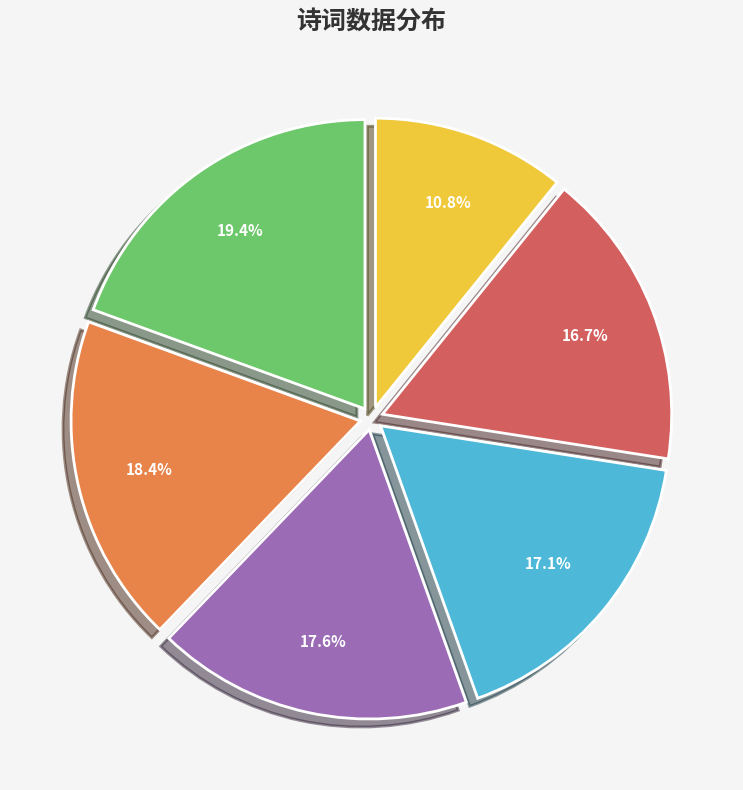

Does any single category account for the majority?

No